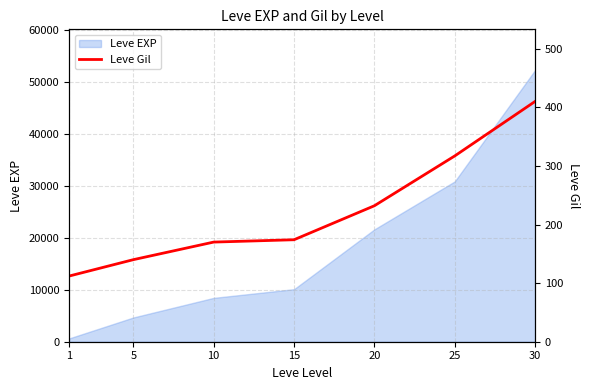

The chart shows a value of 170 at 10. True or false?

True